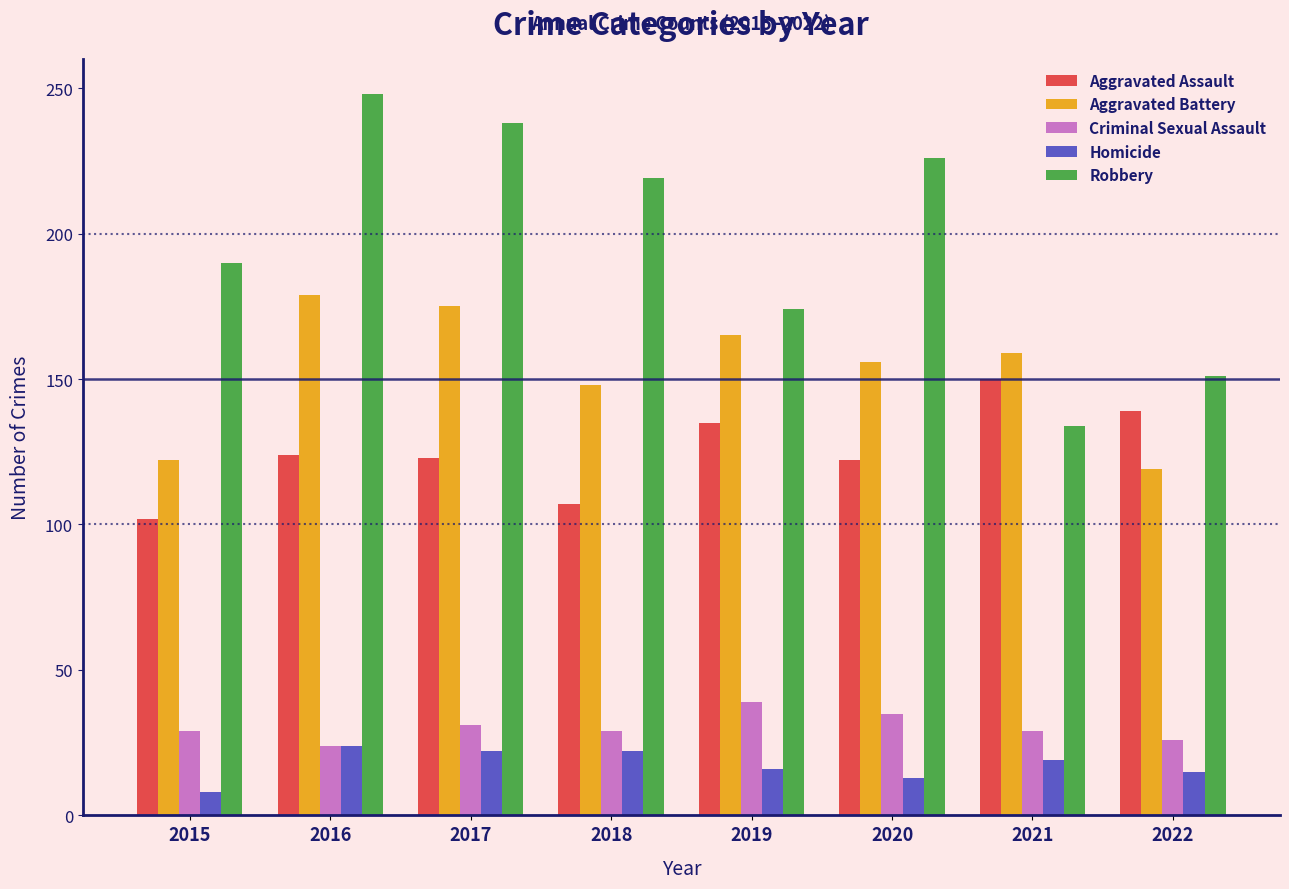

Which series has the largest range (max minus min)?

Robbery